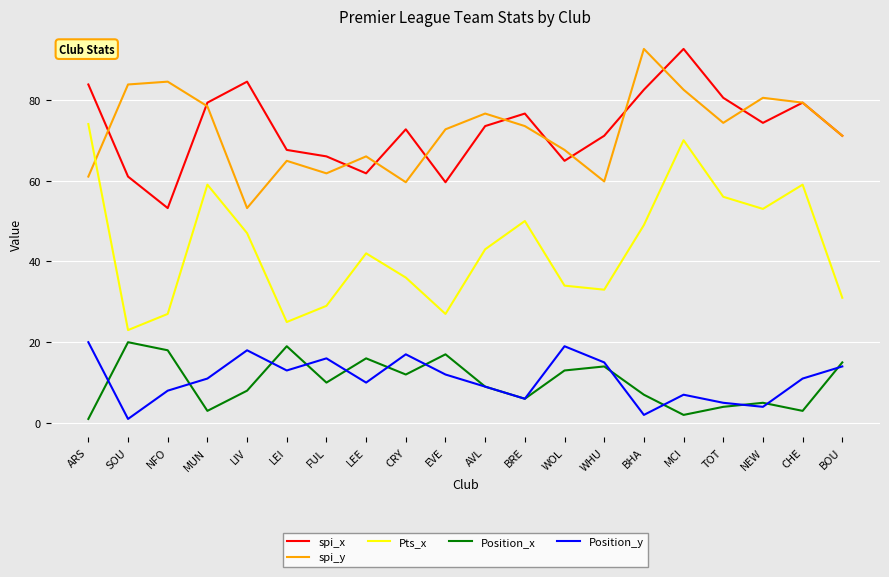

What value does the spi_x series have at LEE?

61.8